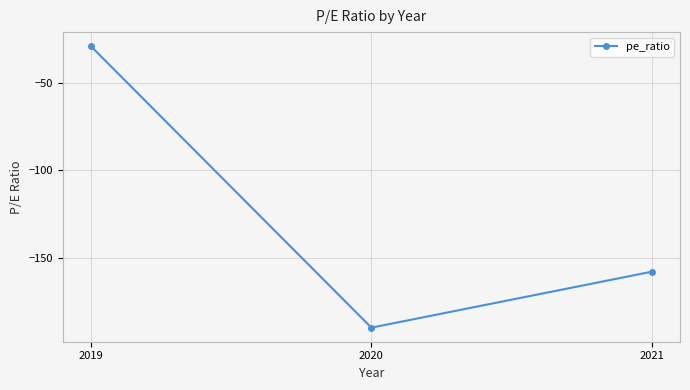

Reading right to left, what are all the values shown in this chart?

2021=-158.0	2020=-190.0	2019=-29.1